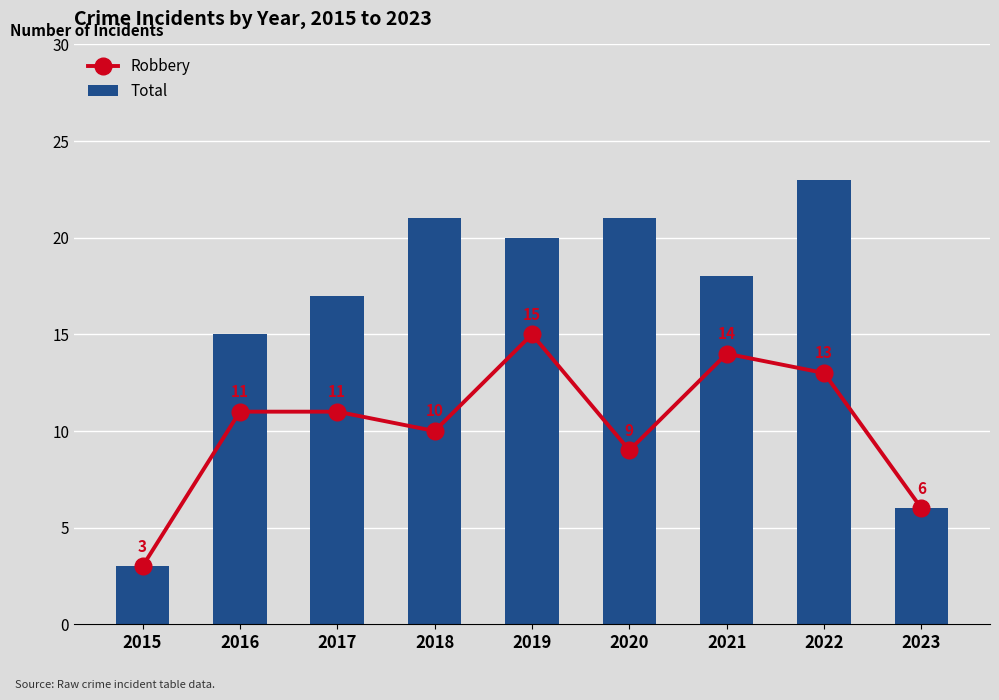

How many groups of bars are there?

9